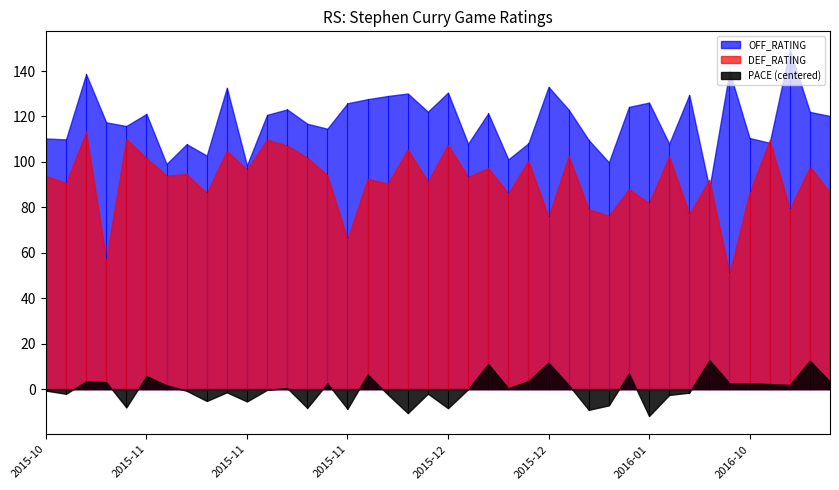

Reading right to left, transcribe all the data shown in this chart.

OFF_RATING: 120.2	122.0	149.4	108.4	110.5	139.8	88.4	129.5	108.0	126.1	124.2	99.8	109.6	123.0	133.0	108.2	101.1	121.4	108.0	130.5	122.1	130.1	129.0	127.6	125.8	114.6	116.8	123.1	120.7	98.5	132.6	102.8	107.8	99.1	121.1	115.8	117.4	138.6	109.9	110.3
DEF_RATING: 86.6	97.9	79.4	109.5	86.6	50.8	92.1	77.1	102.5	81.9	88.0	76.3	79.1	102.6	75.8	100.5	86.3	97.2	93.5	107.5	91.4	105.4	90.5	92.6	66.0	94.1	101.9	107.2	109.8	96.6	104.9	86.3	94.6	94.0	101.7	110.1	57.1	113.1	90.8	93.8
PACE: 108.2	117.6	106.9	107.2	107.6	107.6	117.7	103.4	102.4	93.2	111.9	97.8	95.9	106.8	116.6	108.5	105.4	116.0	105.0	96.6	103.0	94.4	102.7	111.4	96.3	107.5	96.7	105.5	104.7	99.5	103.6	99.8	104.2	106.7	110.7	96.9	108.1	108.4	102.9	104.3